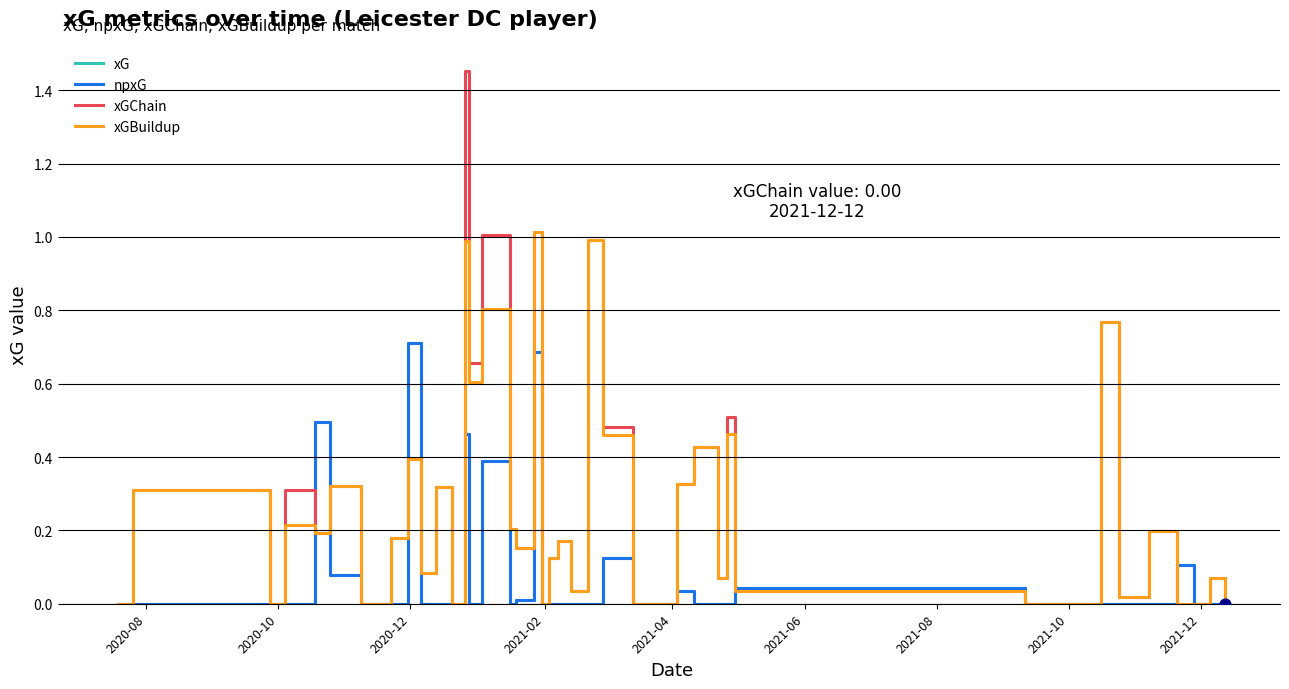

At how many categories does at least one series exceed 1?

3